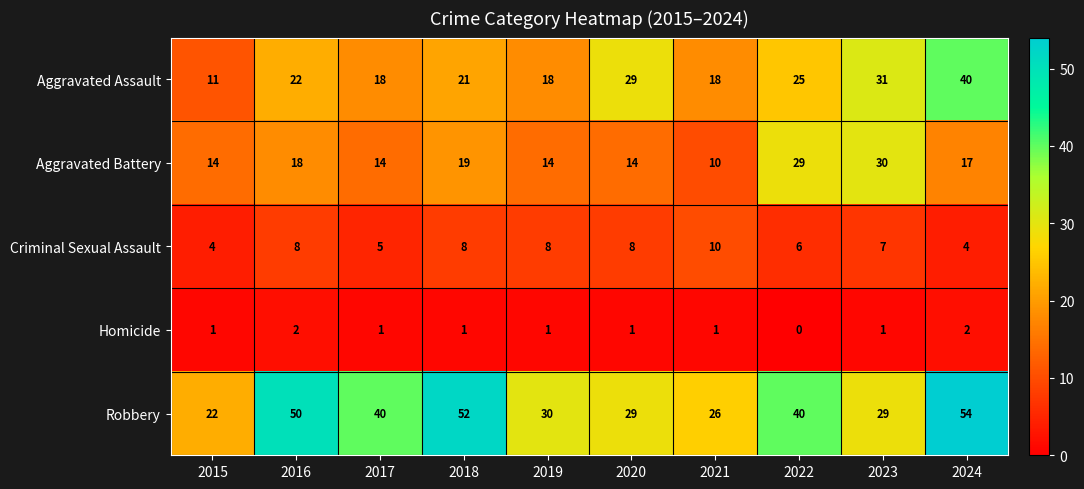

What is the greatest value displayed?

54